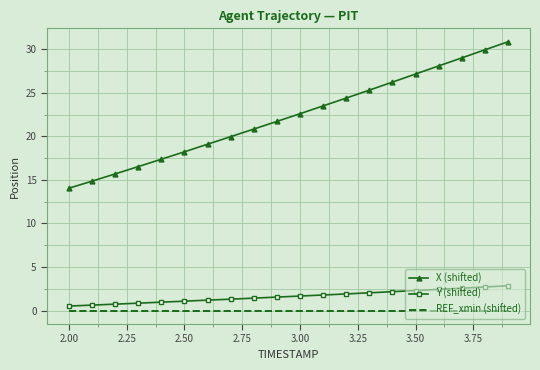

List the series in order of their peak value, lowest first.

REF_xmin (shifted), Y (shifted), X (shifted)